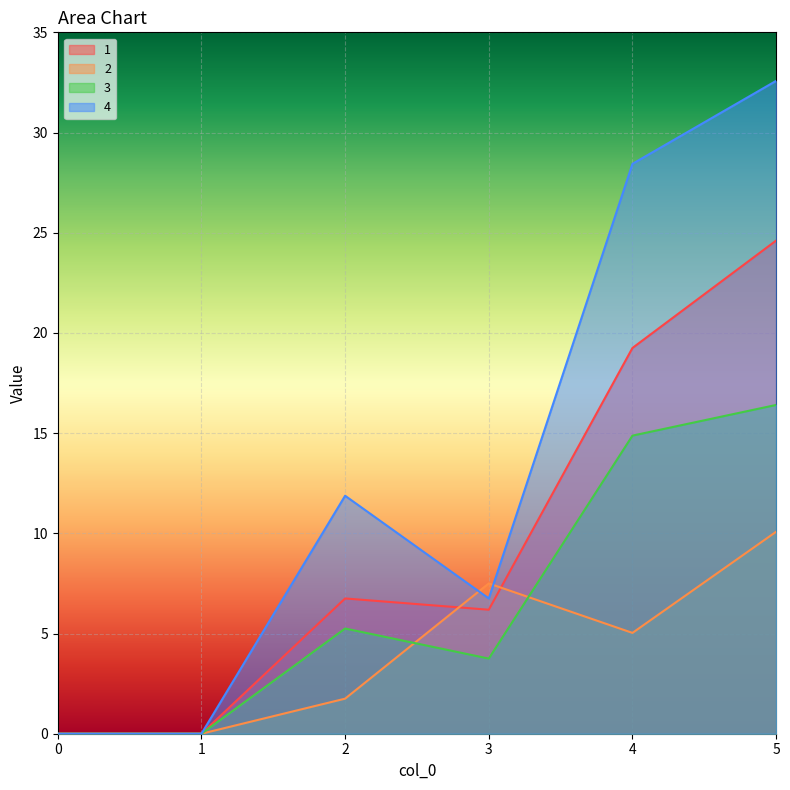

How many intersections are there between 3 and 2?

2